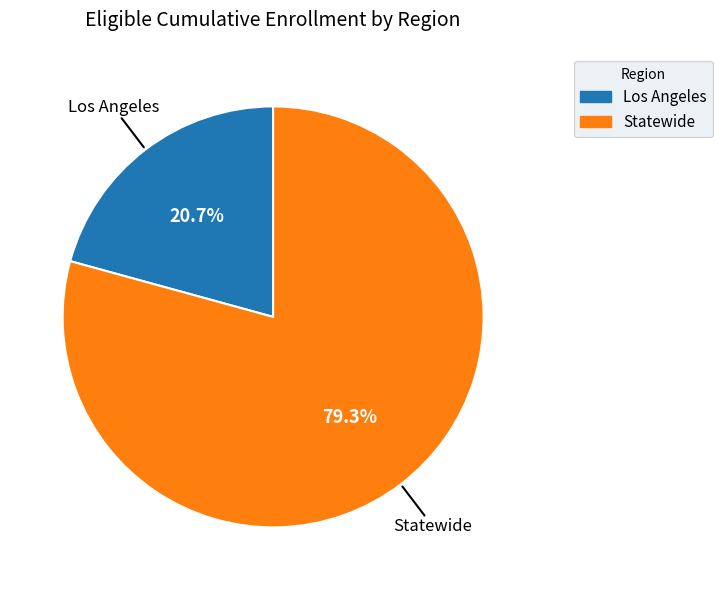

Rank the categories by value from highest to lowest.

Statewide, Los Angeles